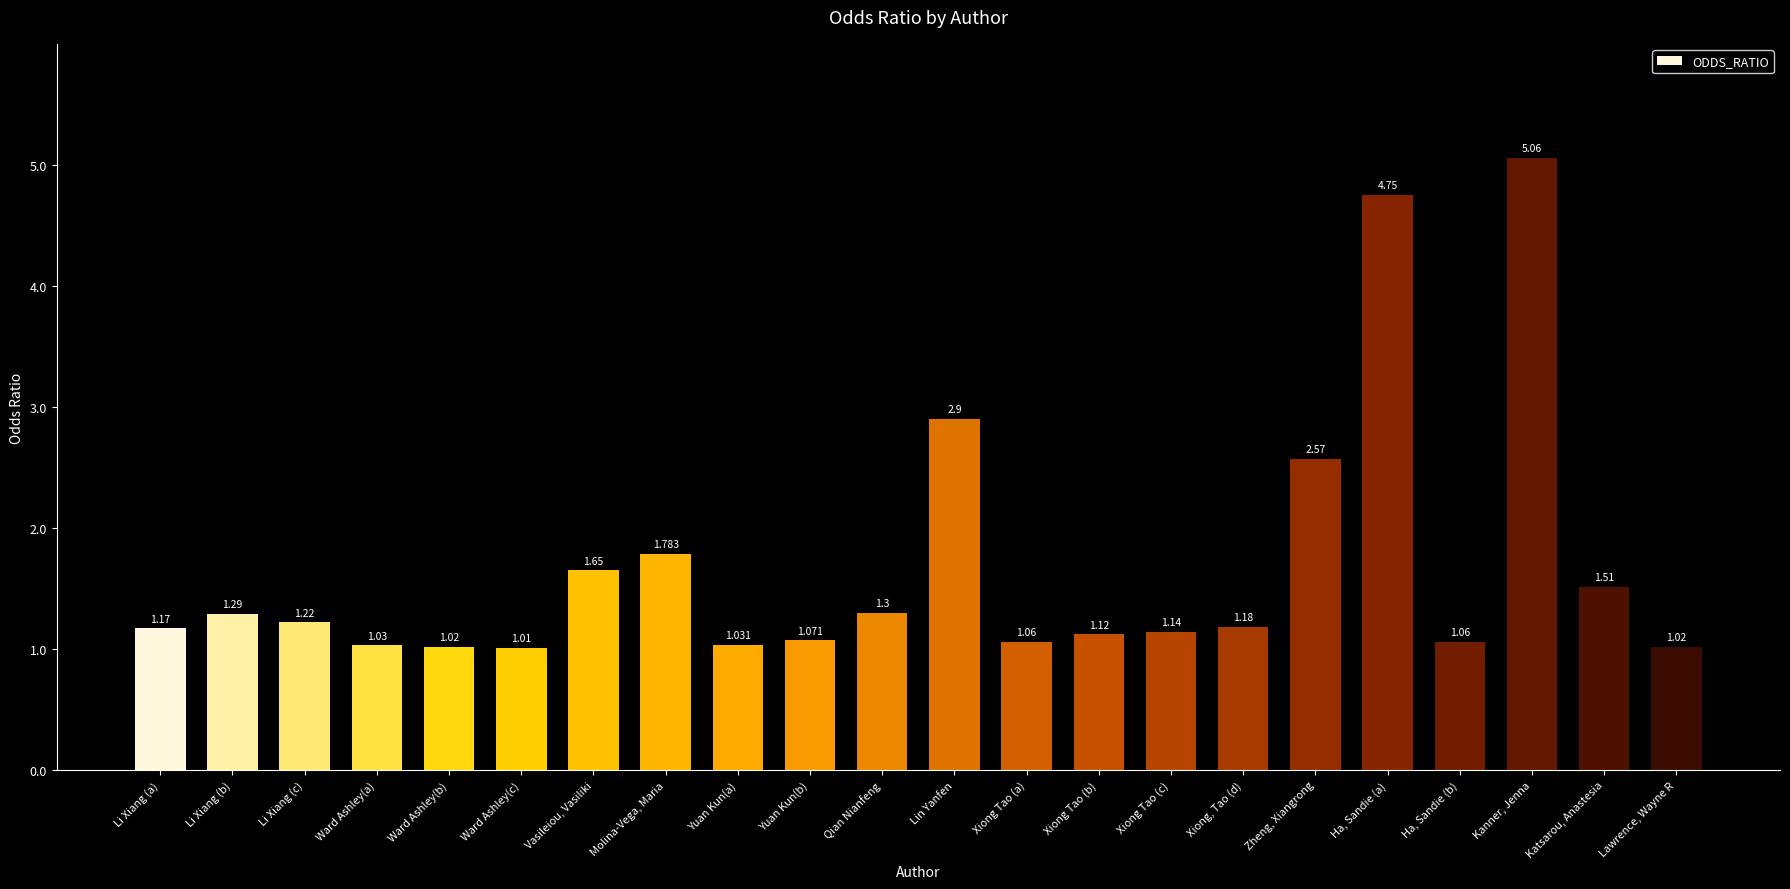

How many categories are shown in the chart?

22